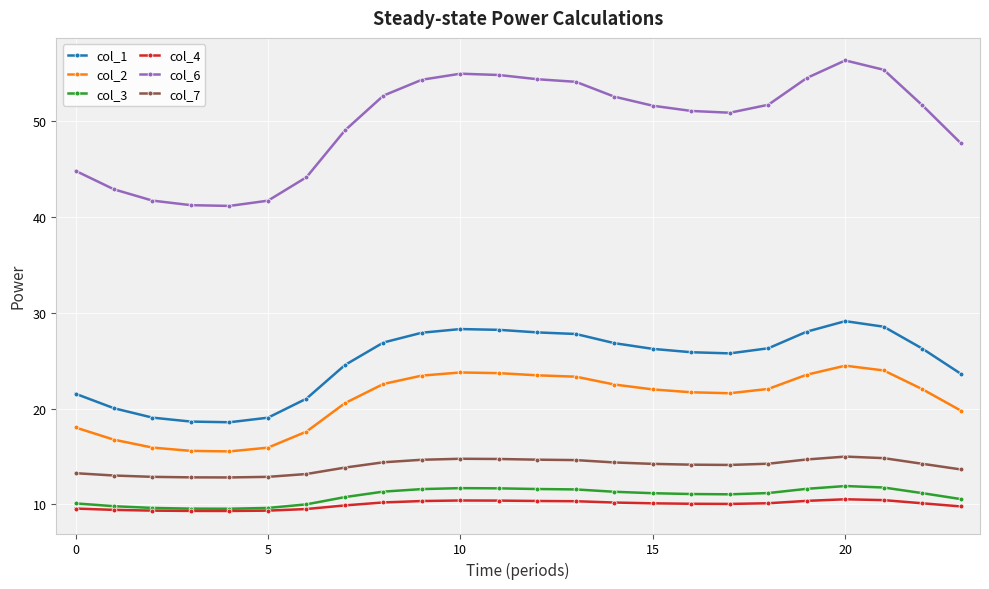

Which series has the largest total across all categories?

col_6